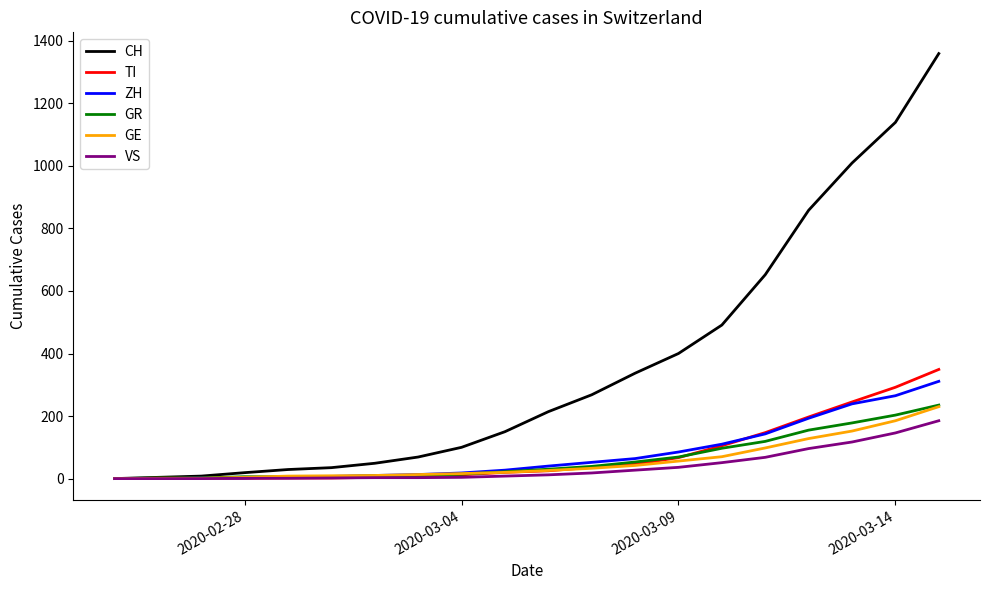

Which series has the widest spread of values?

CH